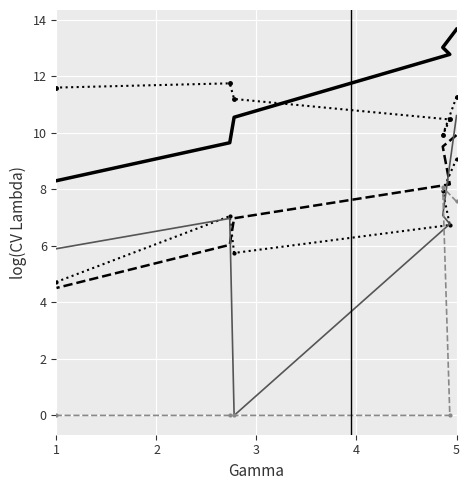

At 5, list the series in order from smallest to largest.

Integrated Solar Combined Cycle, Internal Combustion, Unknown, Internal Combustion Combined Cycle, Combined Cycle, Steam Turbine